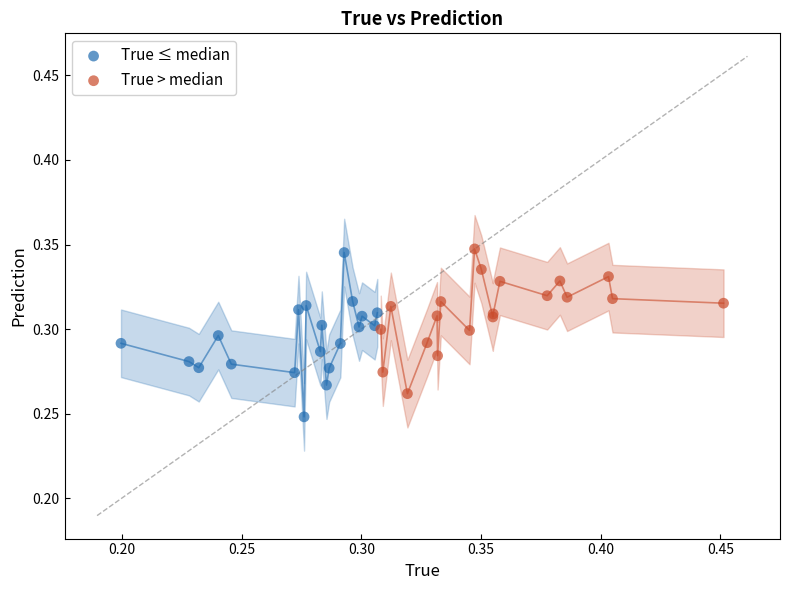

Which series contains the lowest Y value?

True ≤ median